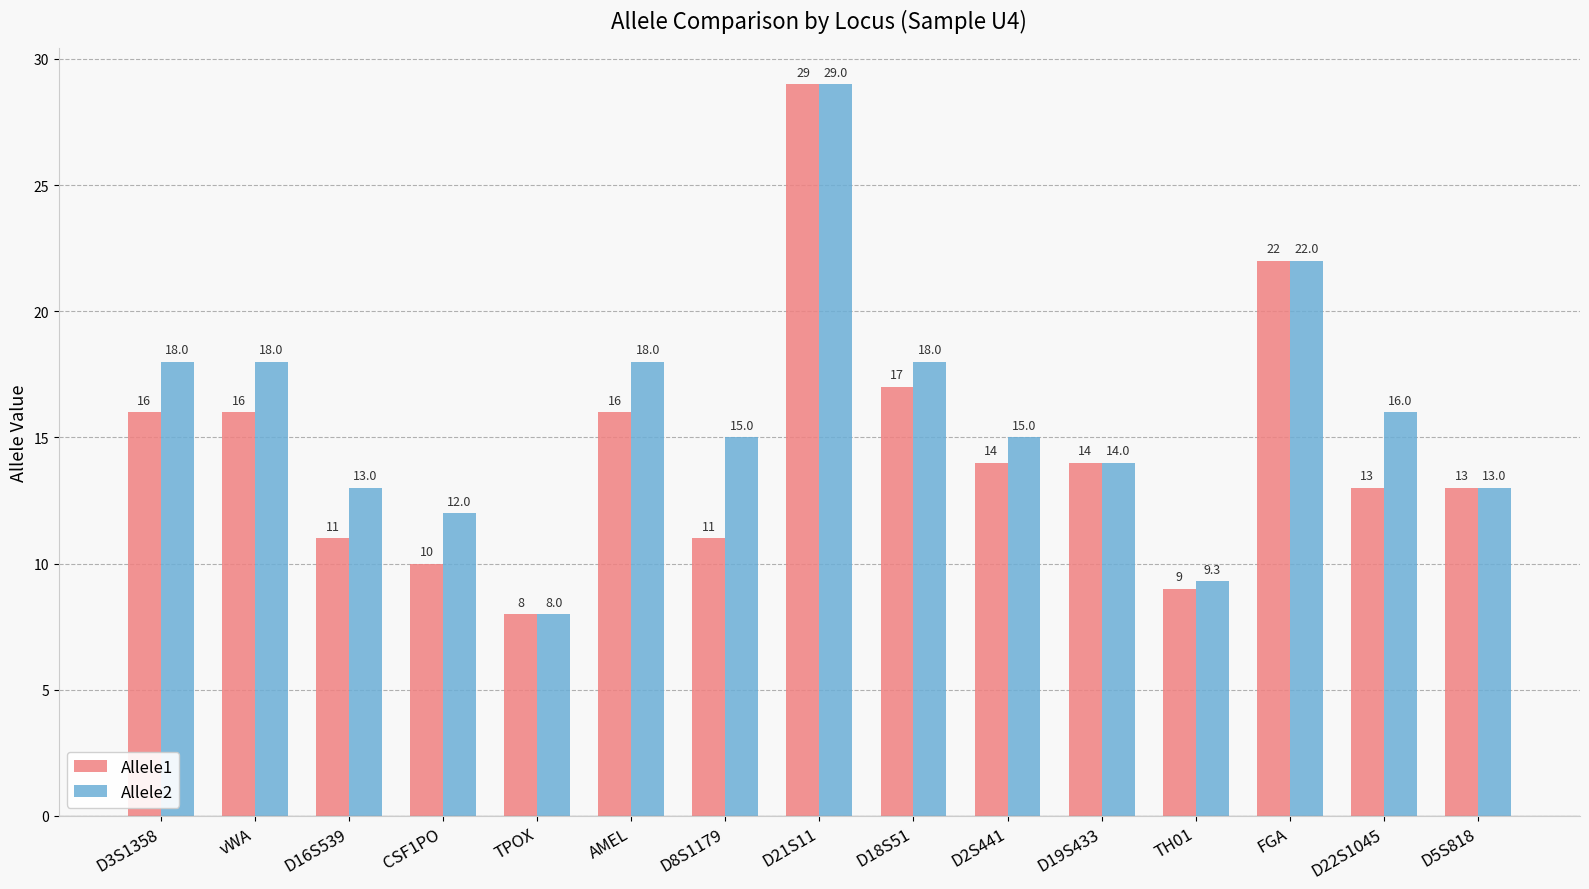

Which series changed the most between vWA and D2S441?

Allele2